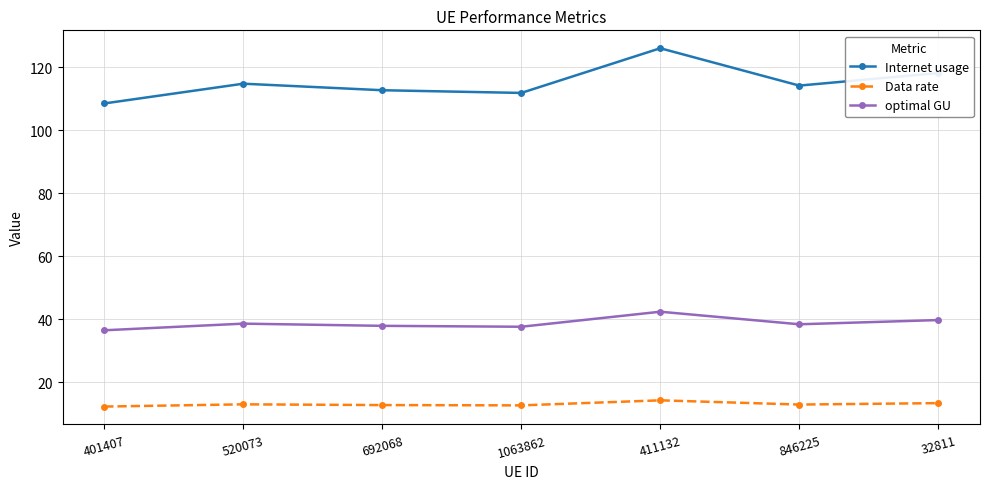

What is the difference between the maximum and second lowest values in the optimal GU series?

4.8